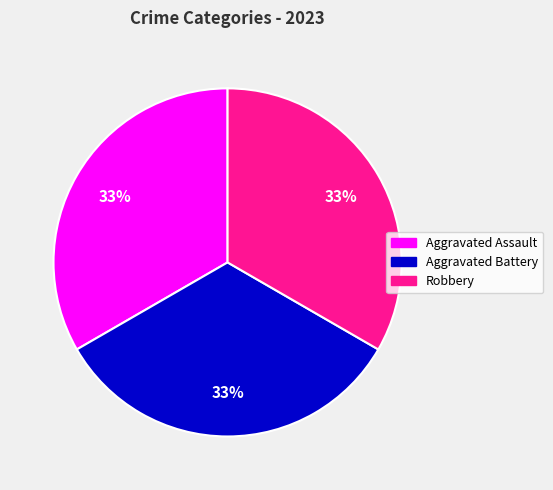

Does any single category account for the majority?

No